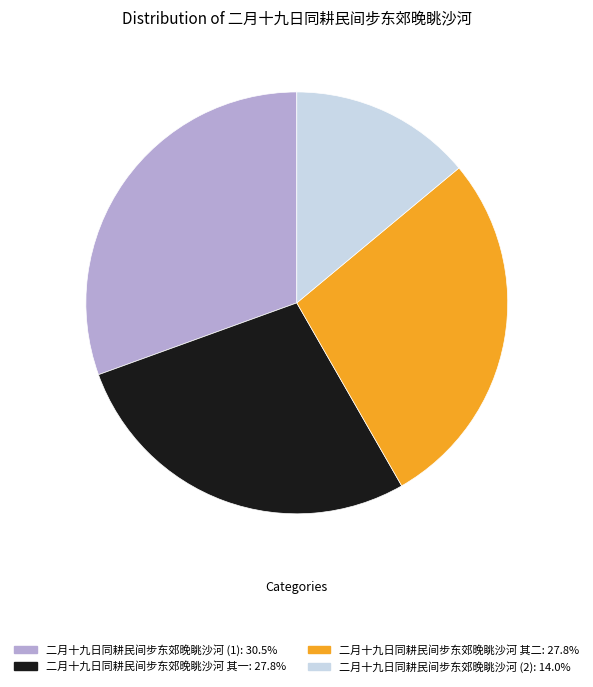

How many segments does this pie chart have?

4